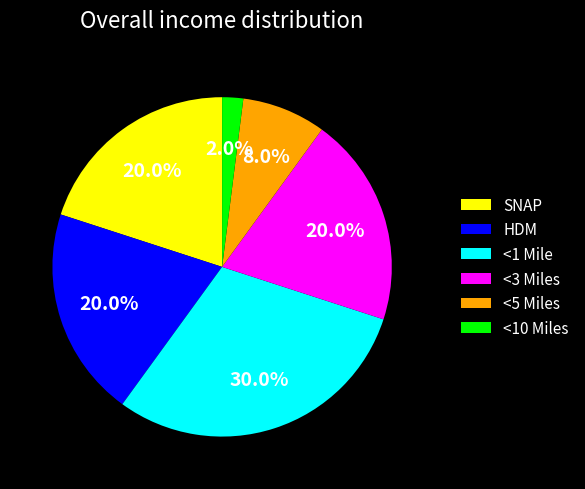

How many segments does this pie chart have?

6